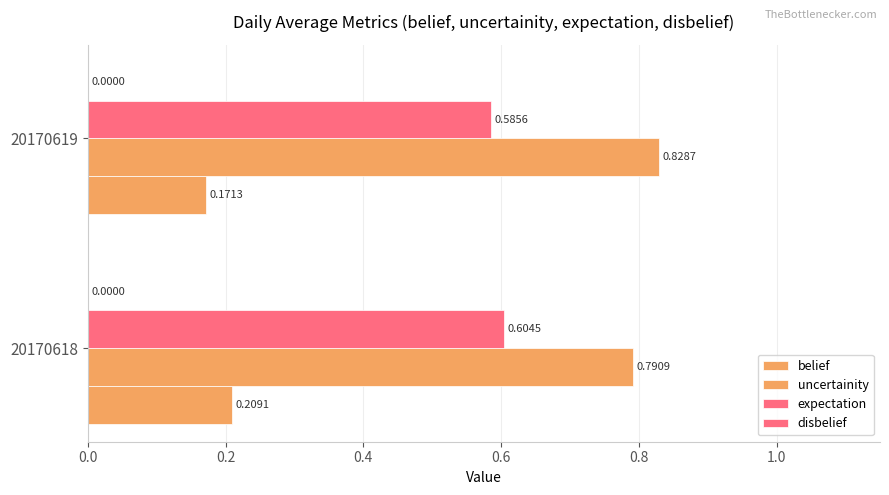

How many series are shown in this chart?

3